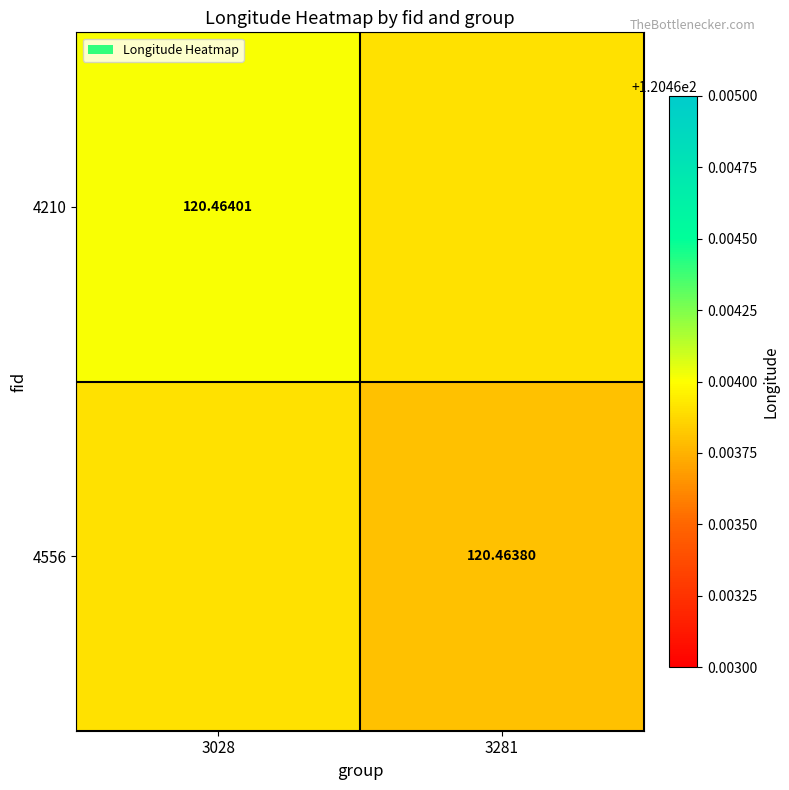

The value of 4556 at 3028 is 120.5. True or false?

True